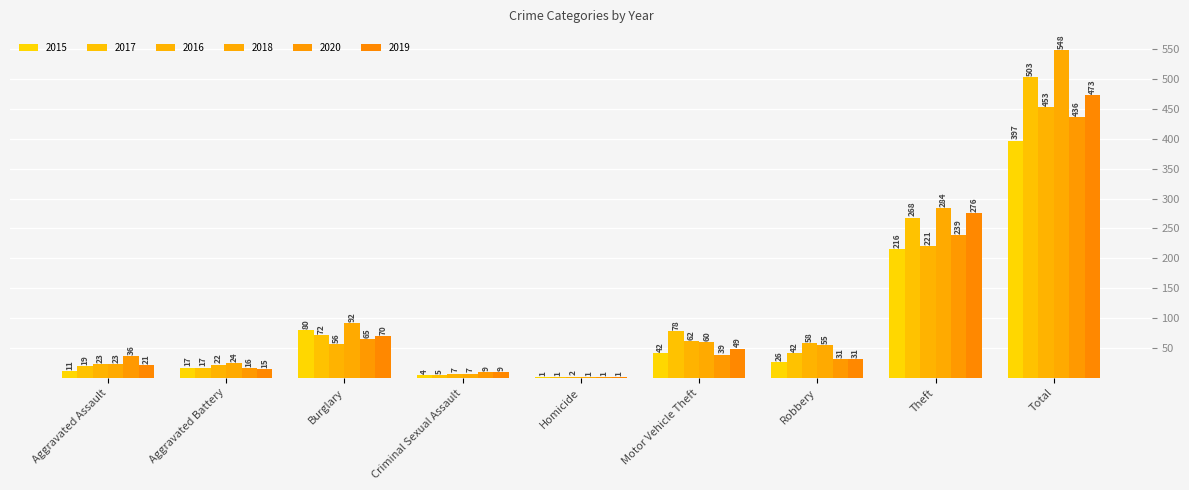

The 2016 series shows 11 at Criminal Sexual Assault. True or false?

False